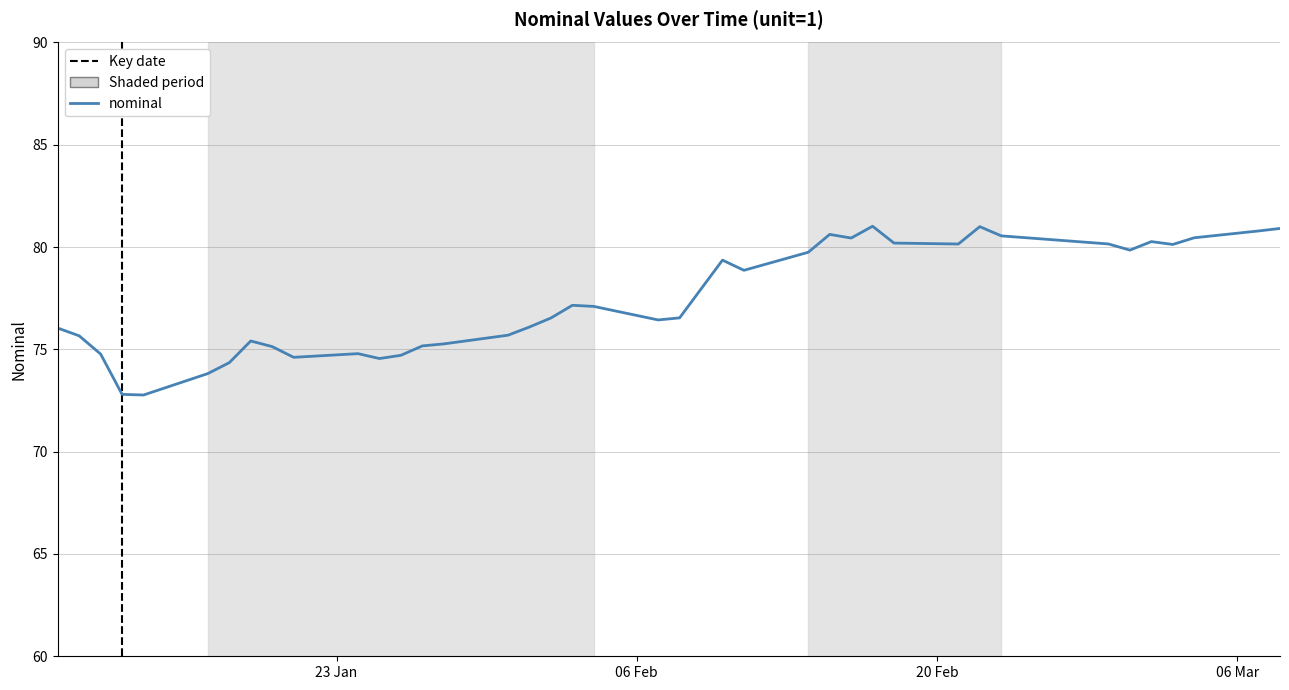

Is it true that the value at 2023-02-22 is 81.0?

True